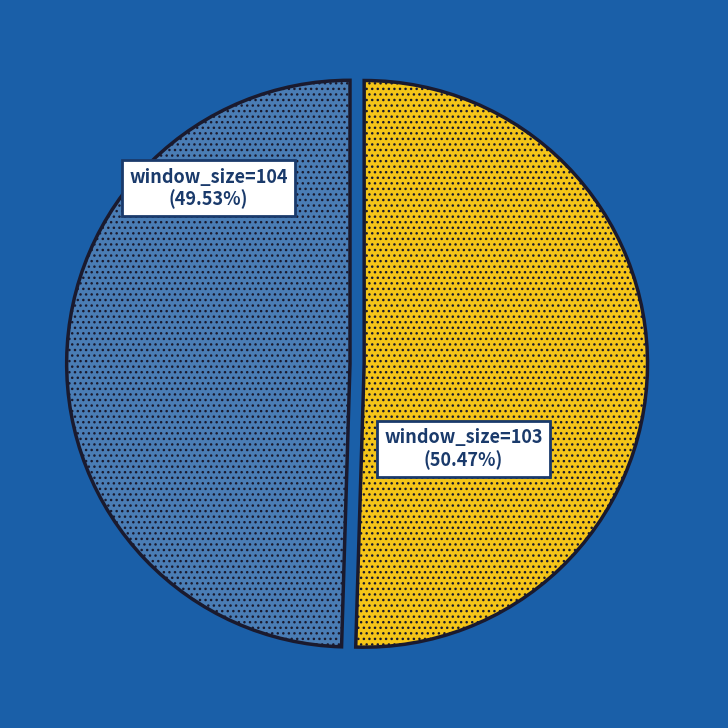

Is there any slice that represents more than half of the pie?

Yes